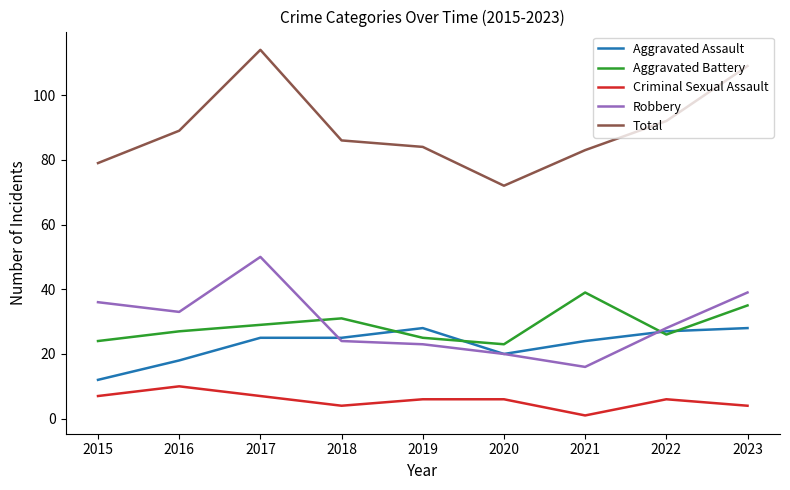

In Aggravated Battery, how many points are higher than both neighbors (excluding endpoints)?

2